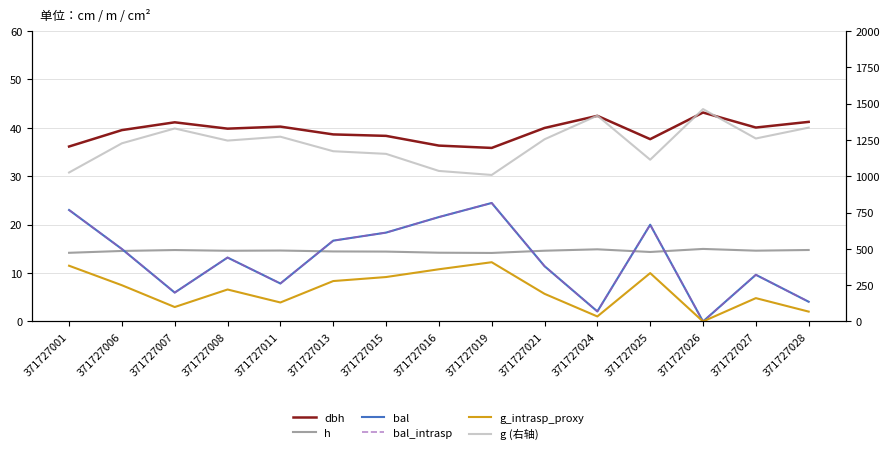

What is the sum of the g (右轴) values at 371727007 and 371727008?

2573.8